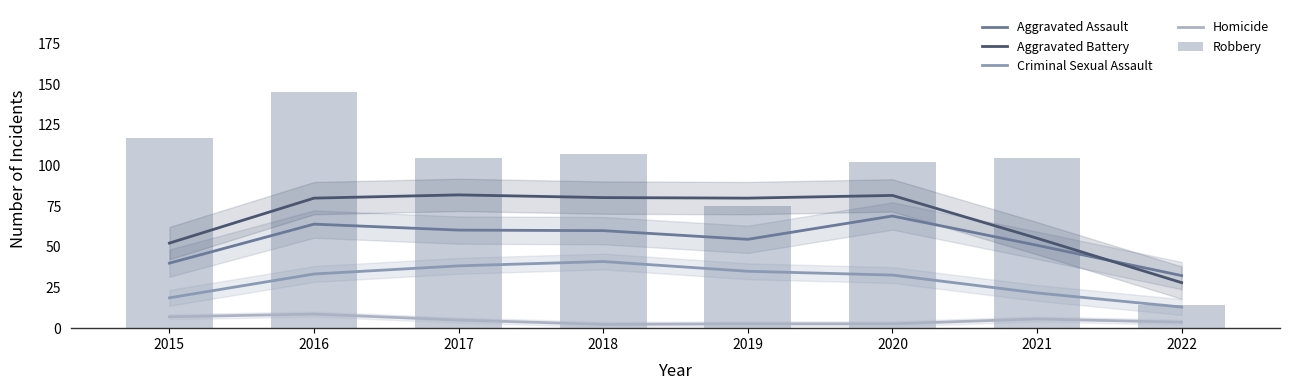

How many distinct data groups are displayed?

5